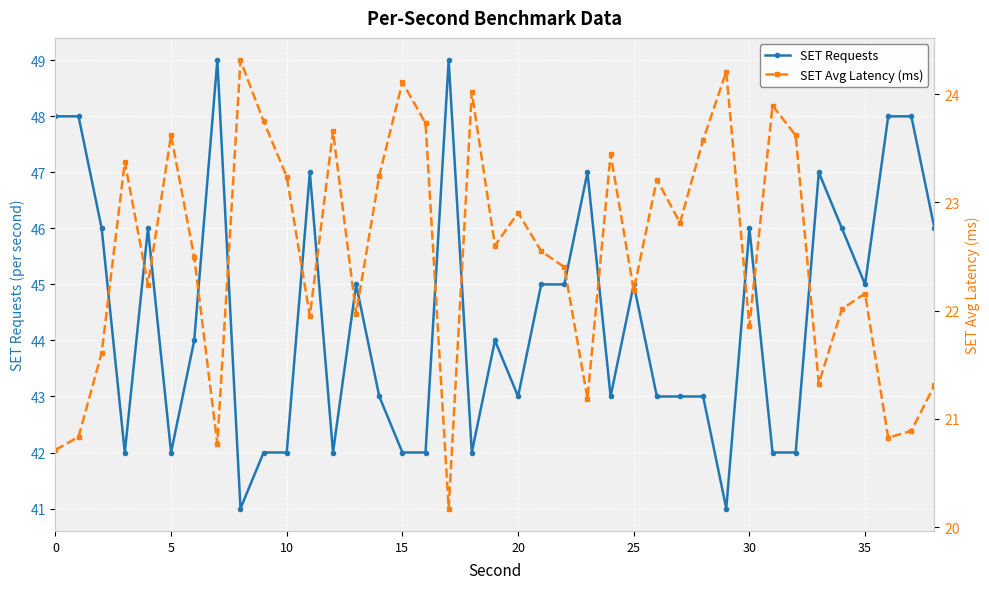

How many interior local valleys does the SET Avg Latency (ms) series have?

12